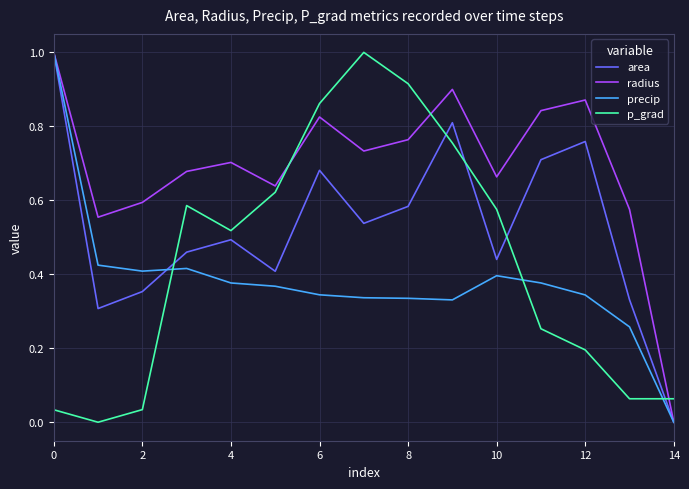

Rank the series by their average value, from lowest to highest.

precip, p_grad, area, radius